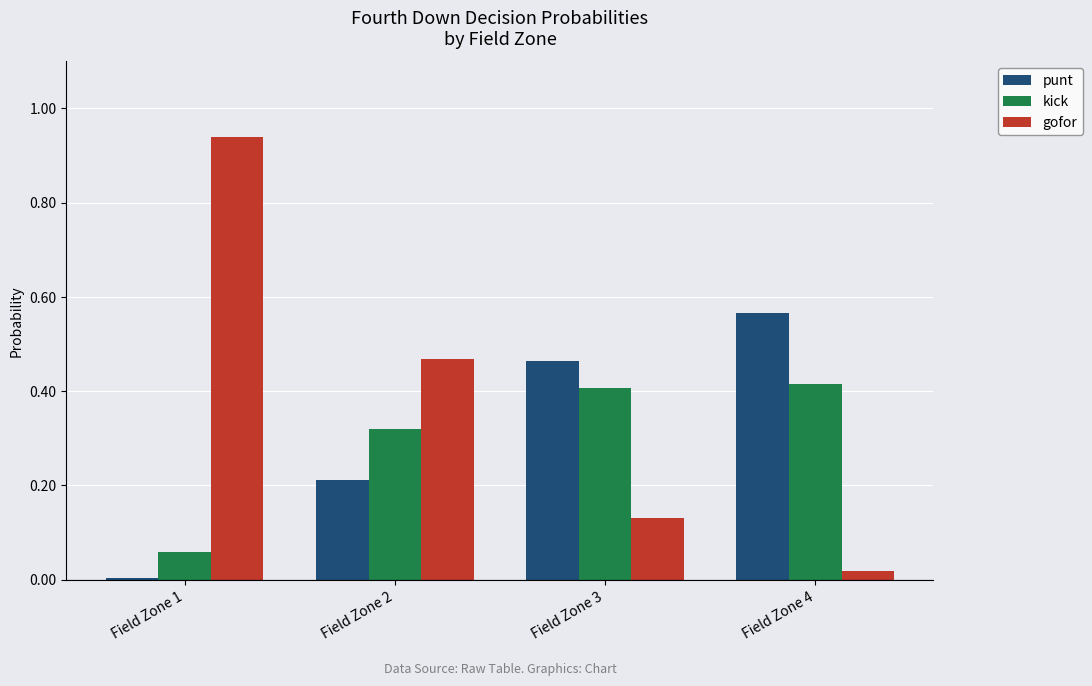

Are the bars horizontal?

No